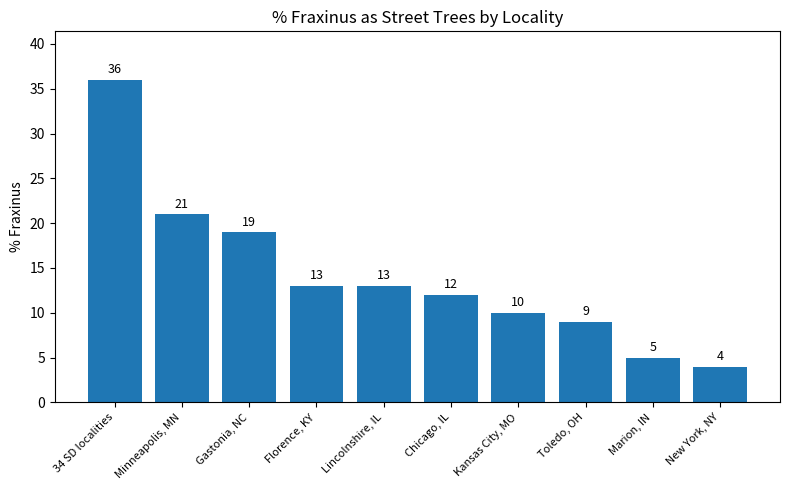

Are the bars horizontal?

No